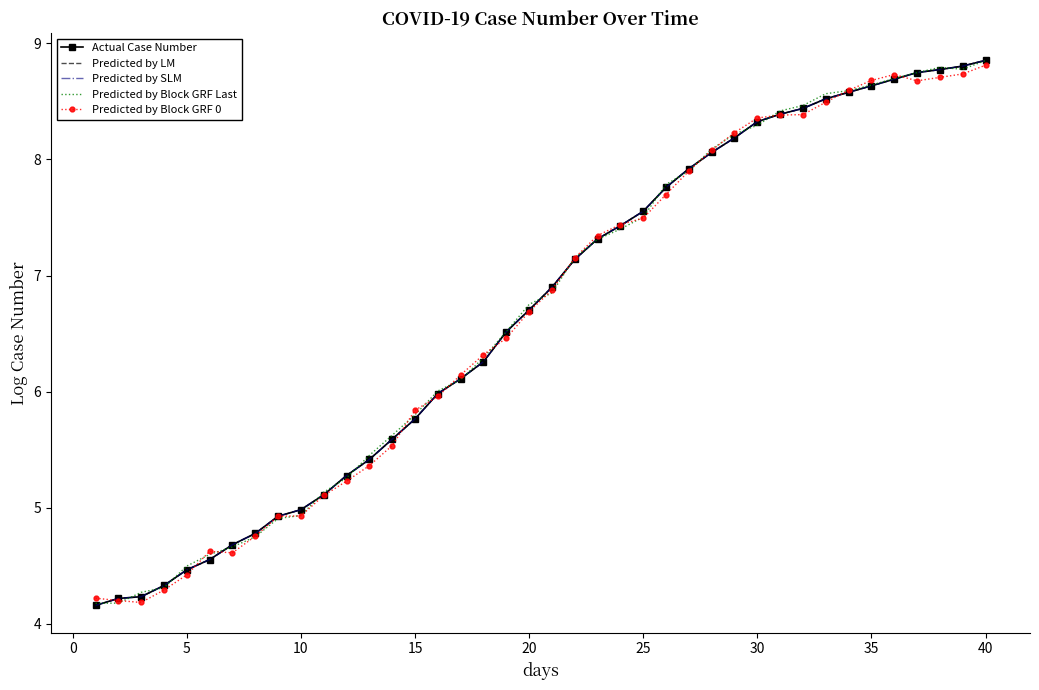

True or false: Predicted by Block GRF Last has more than 0 points higher than both neighbors.

True